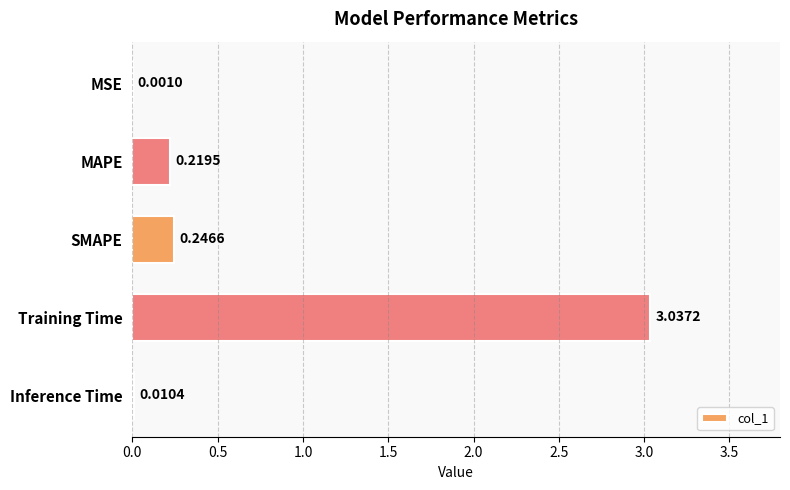

Which category has the highest value across all series?

Training Time